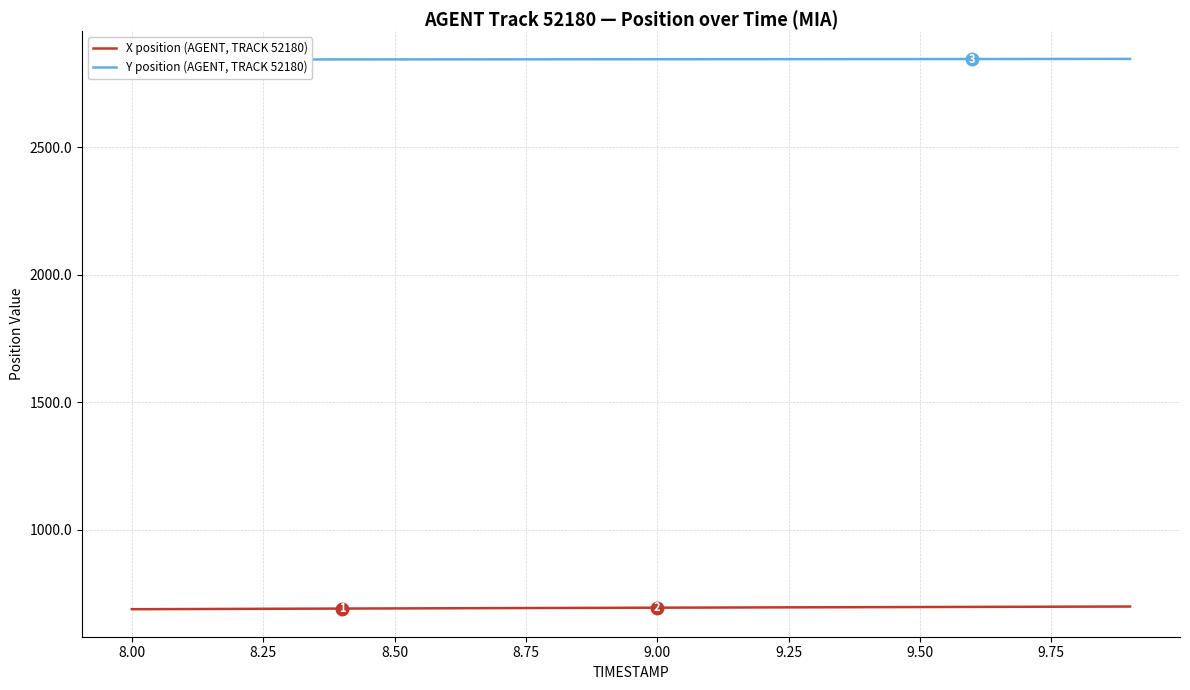

Does the chart have visible grid lines?

Yes